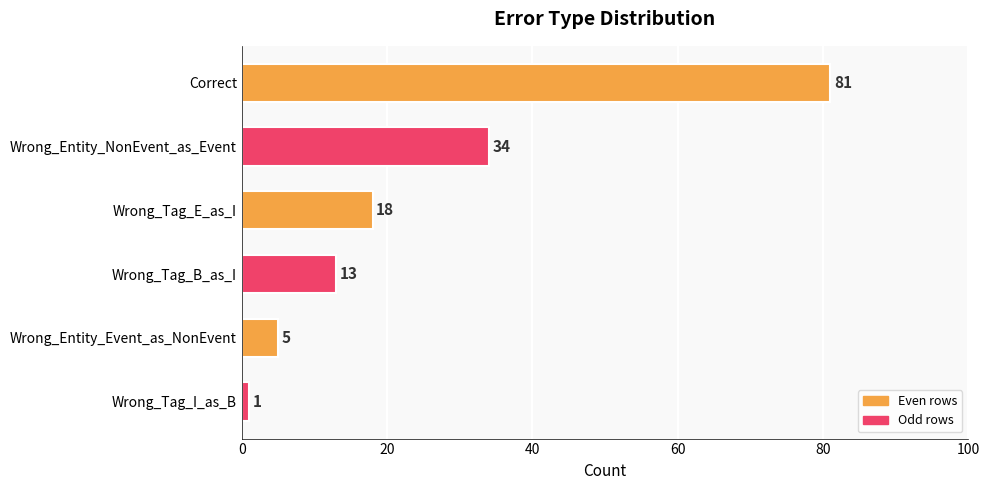

Which label corresponds to the smallest value in the chart?

Wrong_Tag_I_as_B